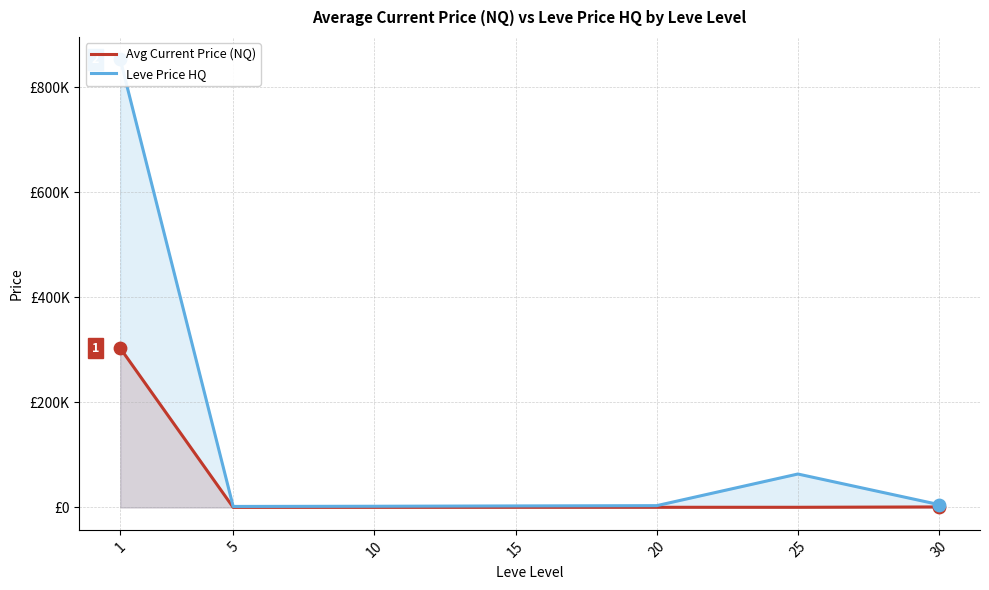

Which series has the widest spread of Y values?

Leve Price HQ